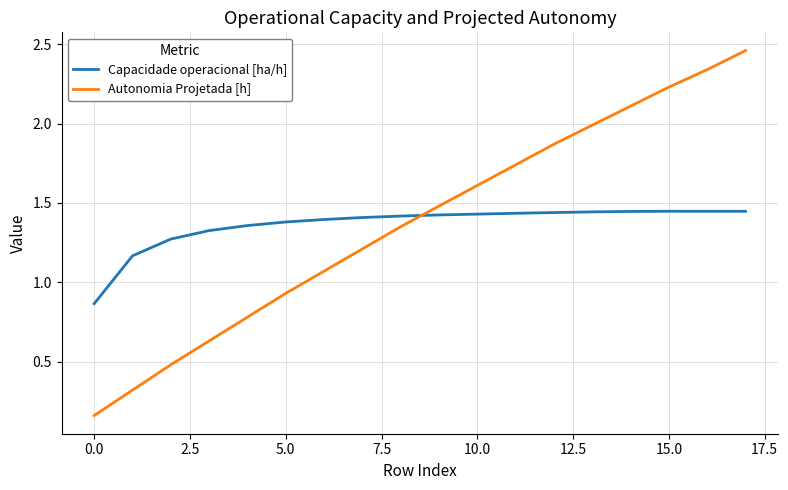

Which series ends up on top after the final intersection of Capacidade operacional [ha/h] and Autonomia Projetada [h]?

Autonomia Projetada [h]